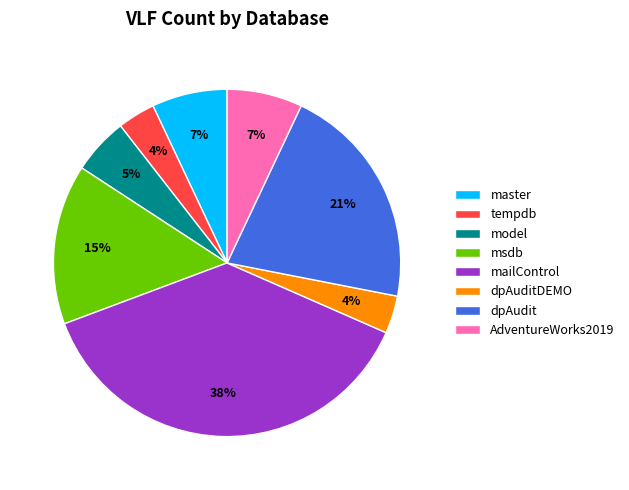

True or false: msdb accounts for 15% of the total.

True